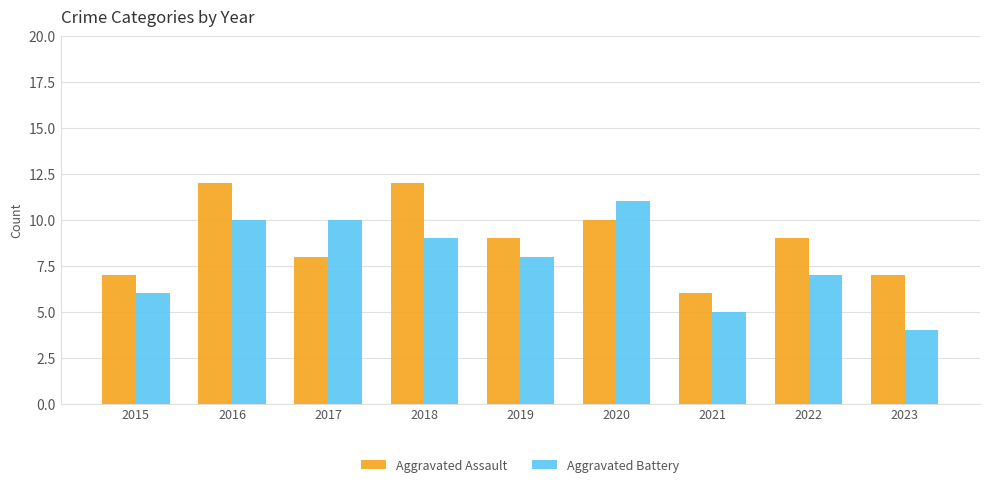

How many series are shown in this chart?

2